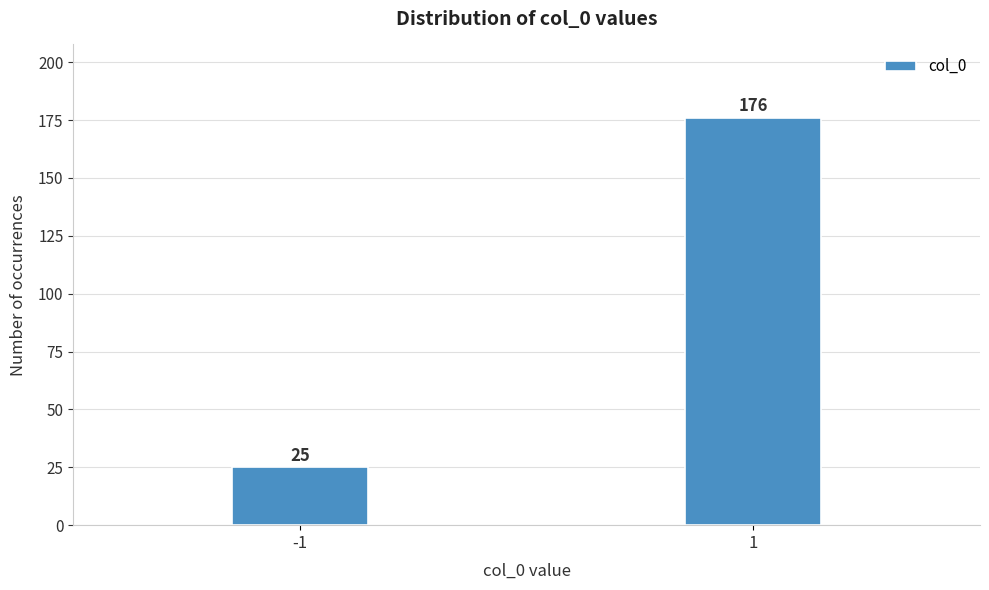

Reading left to right, what are all the values shown in this chart?

25	176